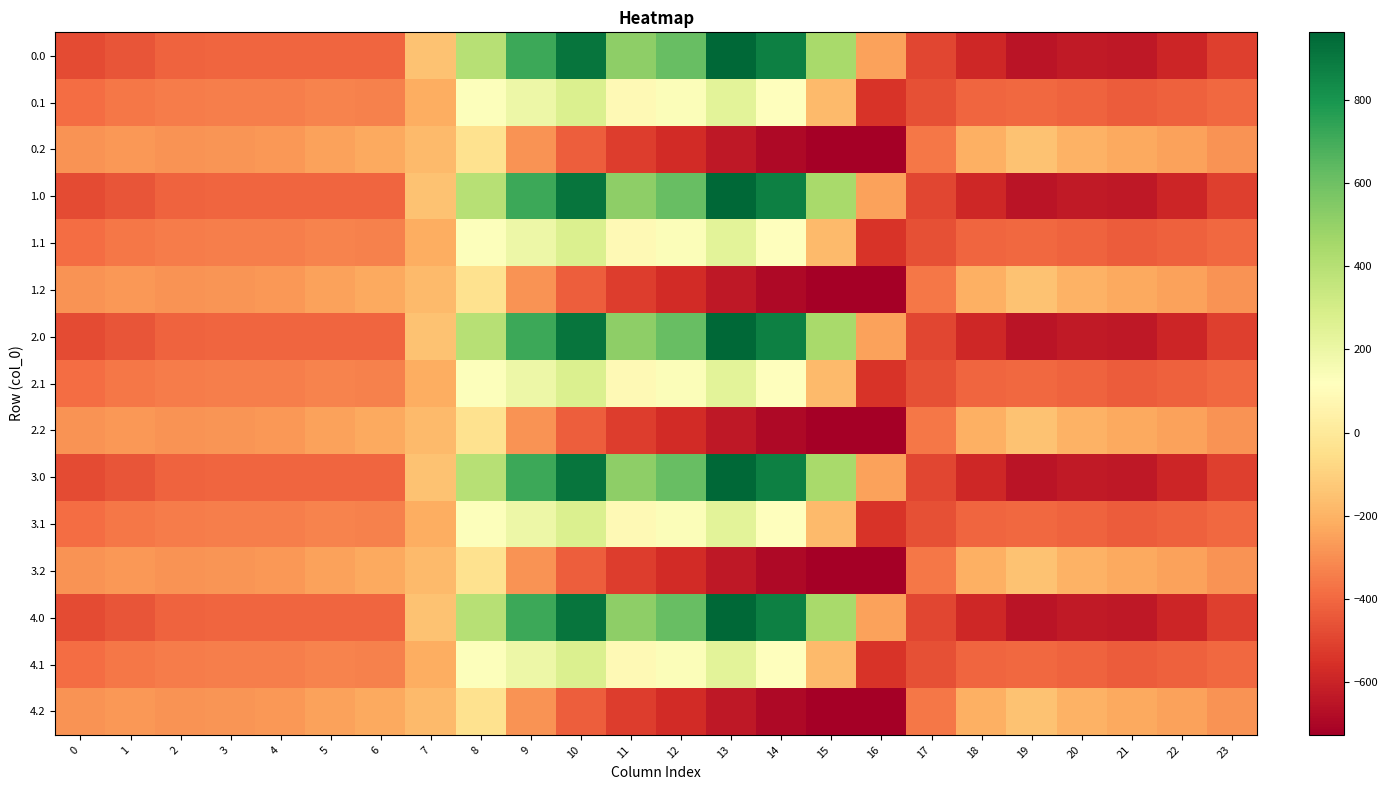

At 12, list the series in order from smallest to largest.

0.2, 1.2, 2.2, 3.2, 4.2, 0.1, 1.1, 2.1, 3.1, 4.1, 0.0, 1.0, 2.0, 3.0, 4.0